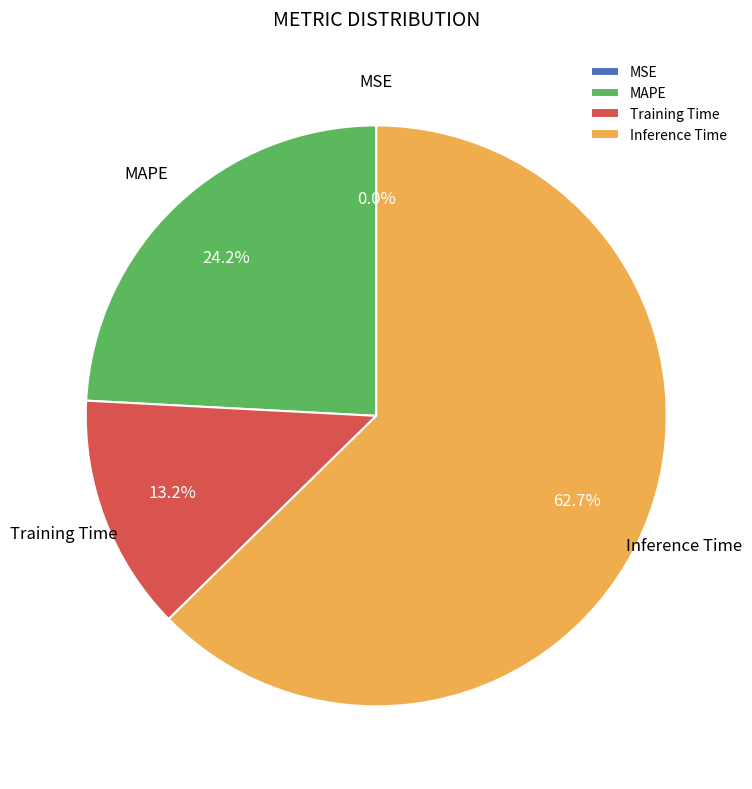

To the nearest percent, what percentage of the pie is Training Time?

13%